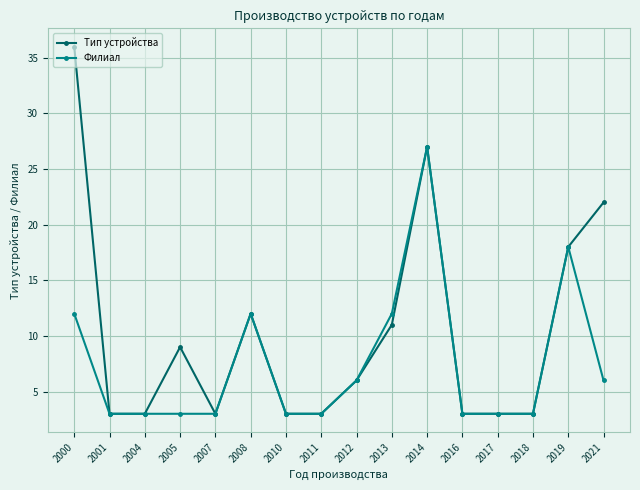

Rank the series by their average value, from lowest to highest.

Филиал, Тип устройства